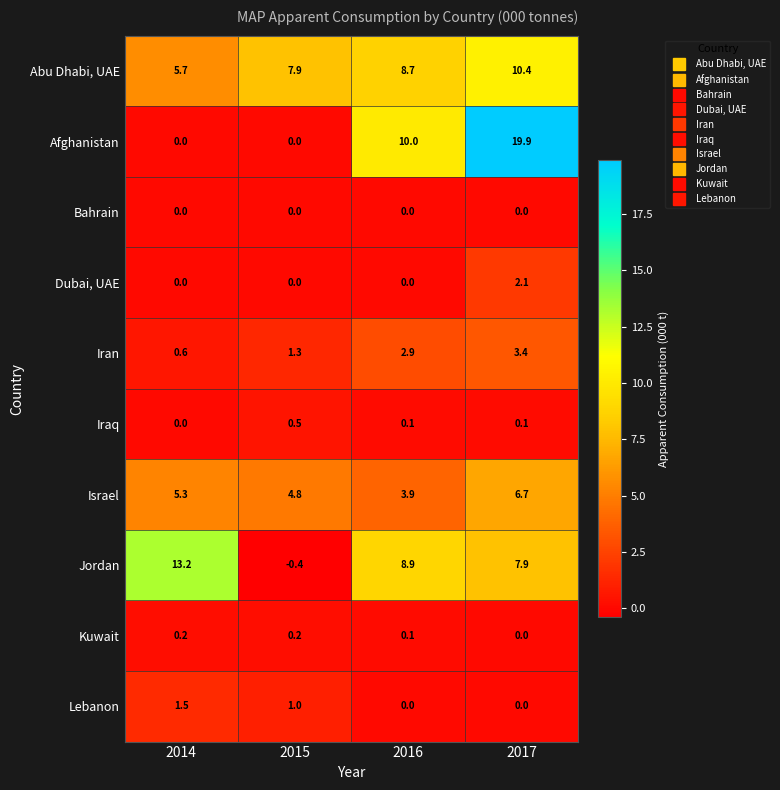

Between 2016 and 2017, which series saw the biggest shift?

Afghanistan